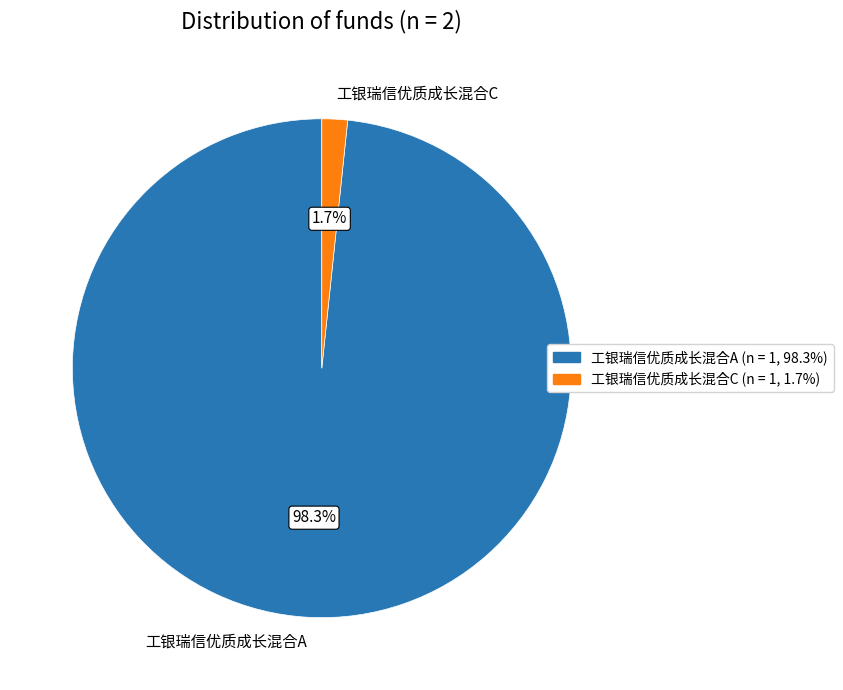

Count the number of slices in the pie.

2